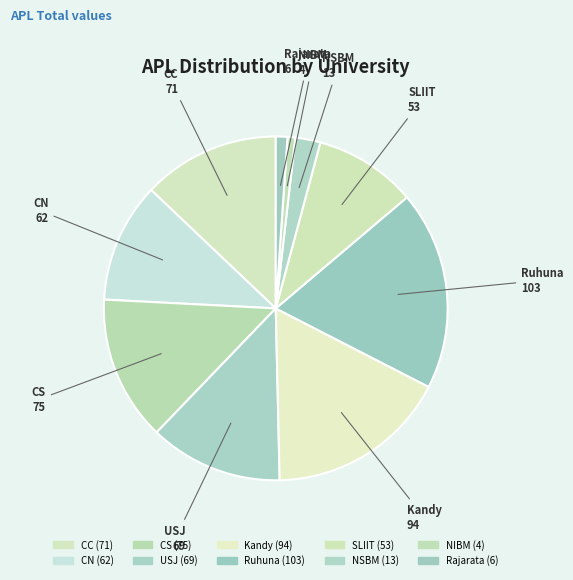

What is the change in value from CN to SLIIT?

-9